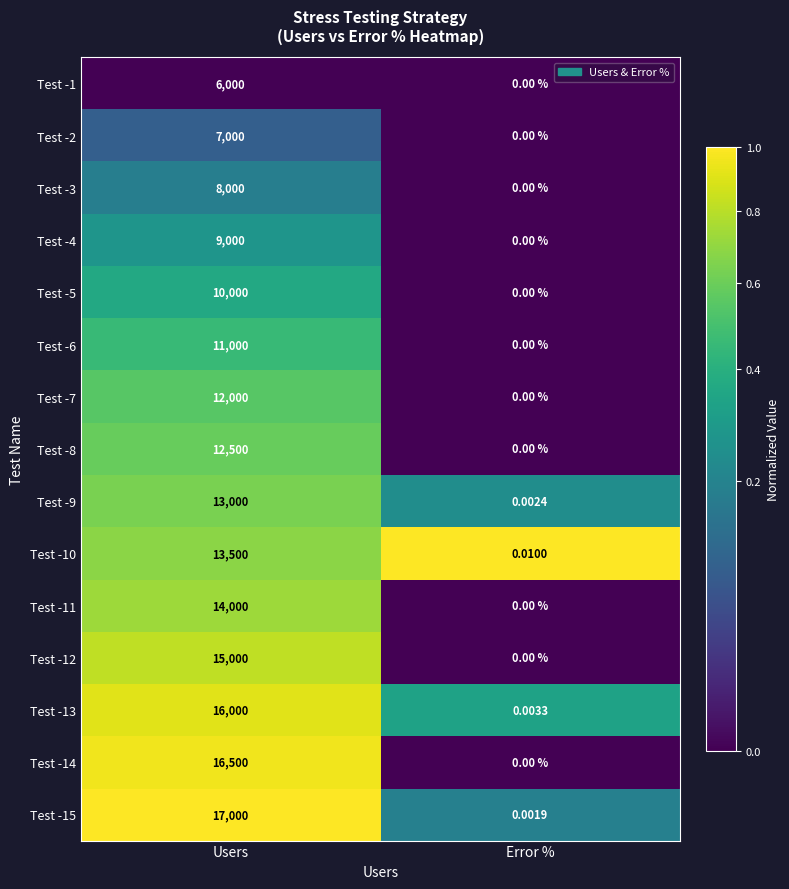

Is the value of Test -12 at Users greater than the value of Test -5 at Users?

Yes